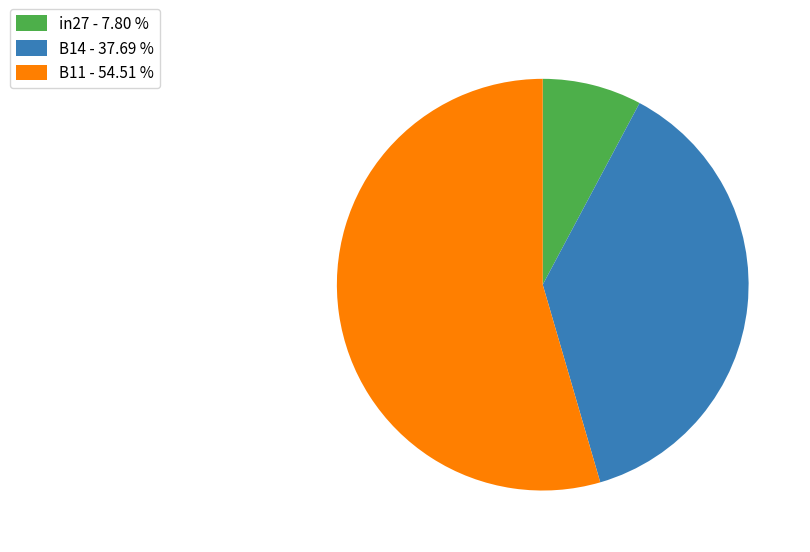

Which has a higher value, B14 - 37.69 % or B11 - 54.51 %?

B11 - 54.51 %